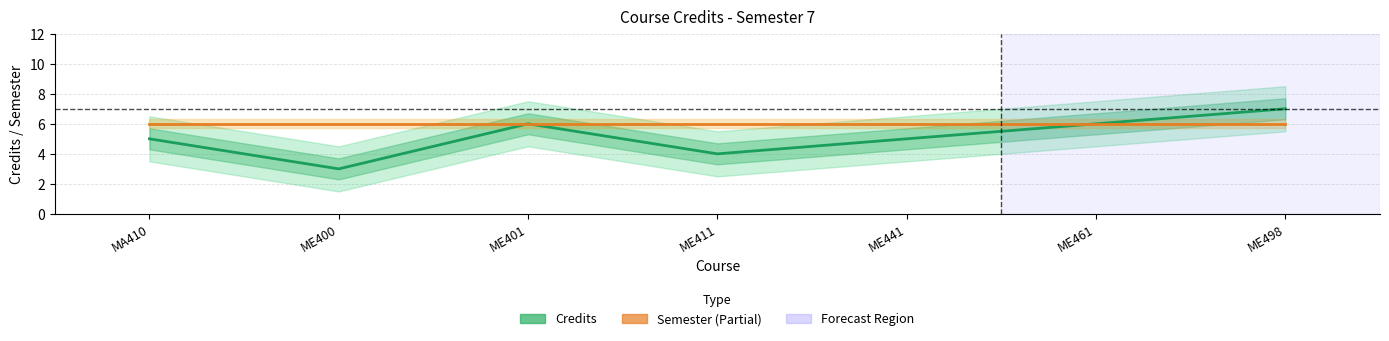

What is the sum of the Semester values at ME400 and MA410?

12